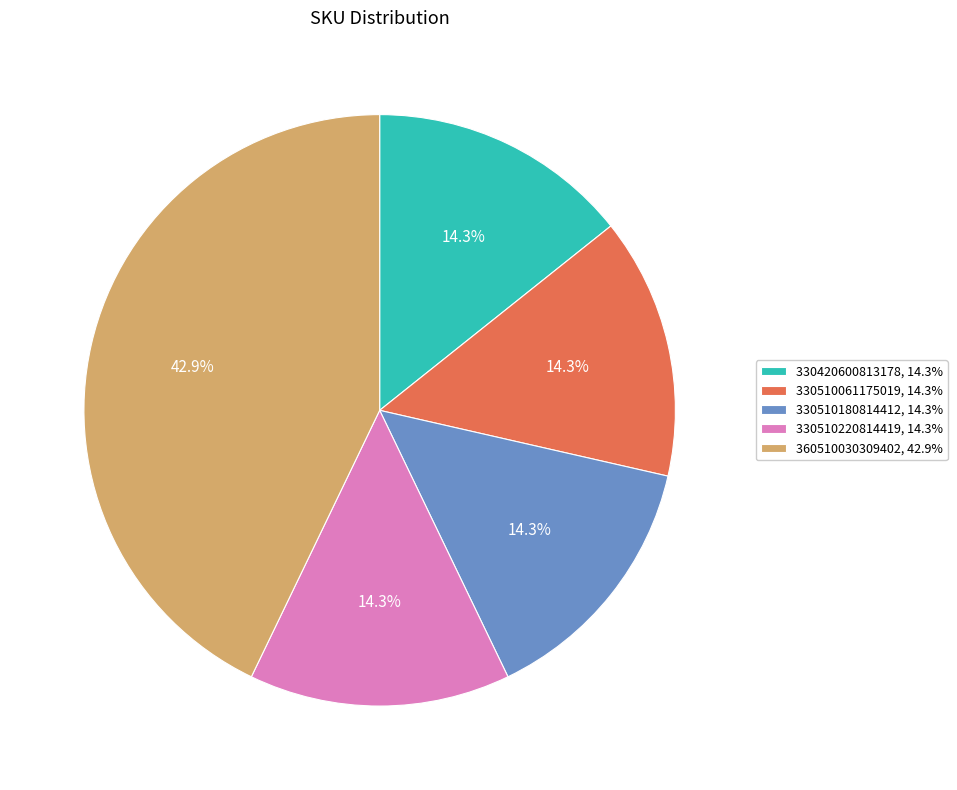

What is the total percentage of 330510061175019, 14.3% and 330420600813178, 14.3%?

28.6%